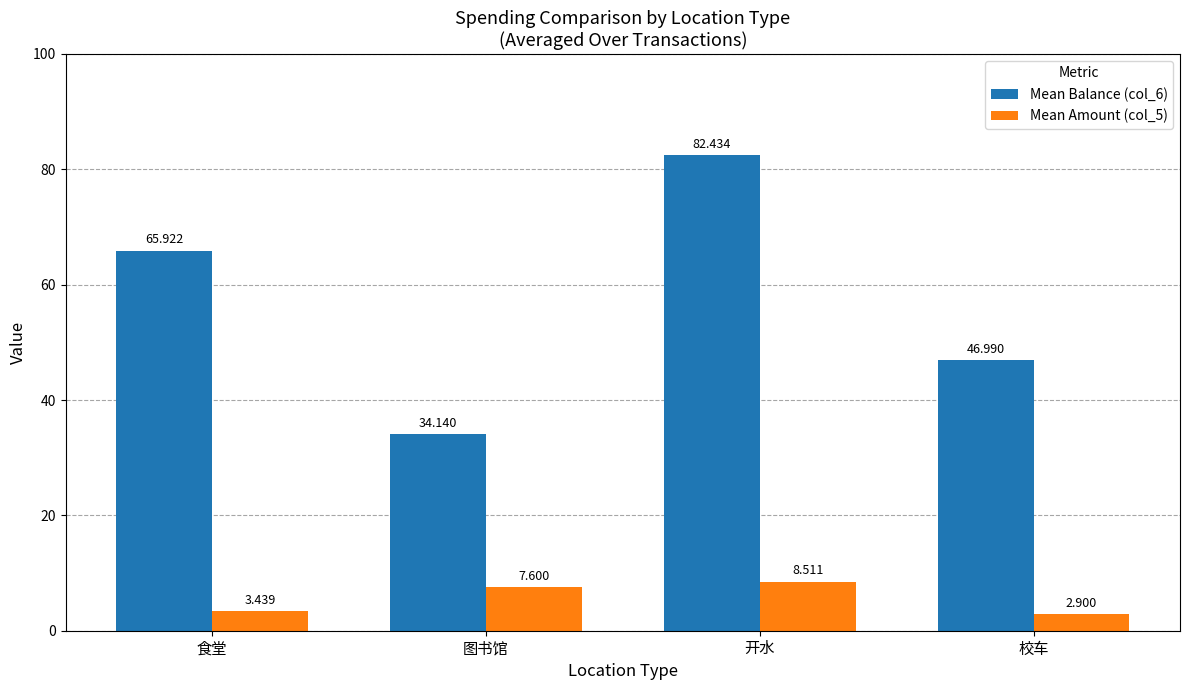

What is the spread (max minus min) of values at 校车?

44.1